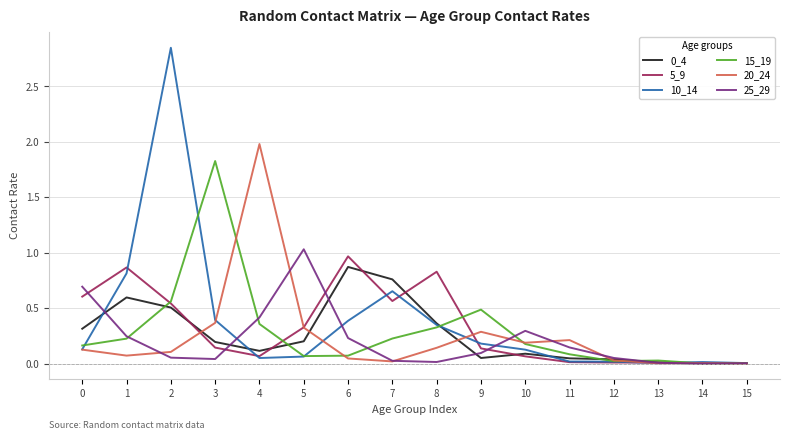

At which category is the sum across all series the highest?

2